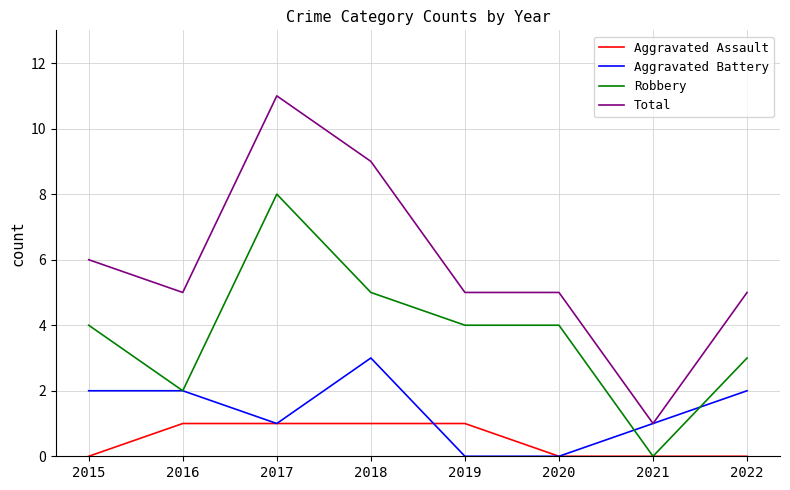

True or false: Total and Robbery intersect in this chart.

False